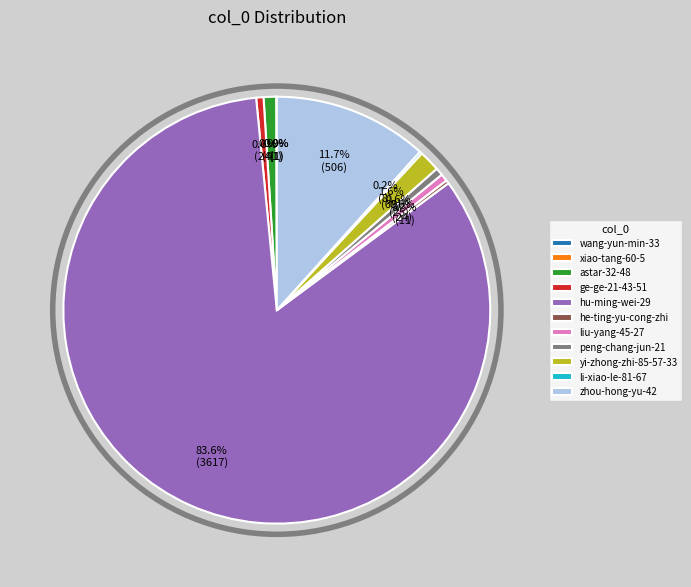

Which category has the biggest portion of the pie?

hu-ming-wei-29